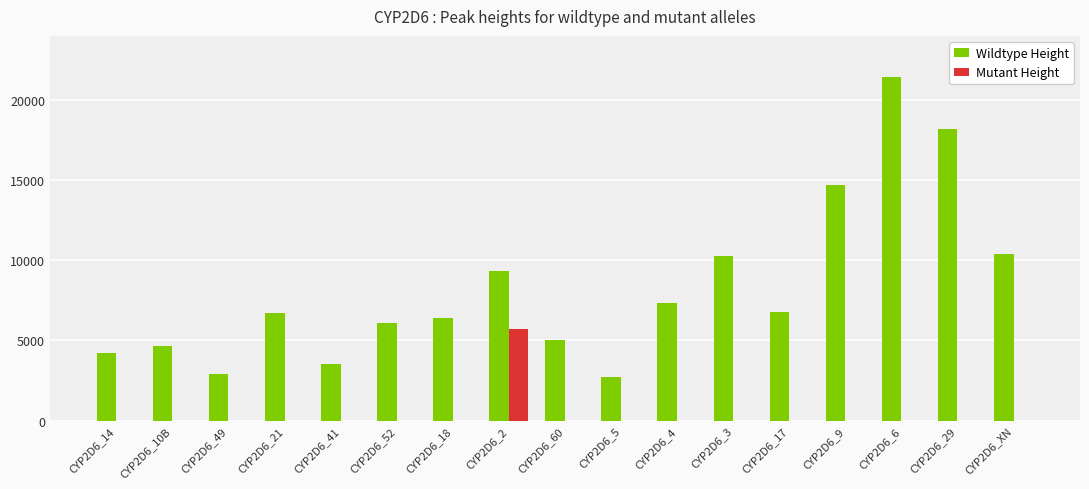

The value of Mutant Height at CYP2D6_14 is 0. True or false?

True